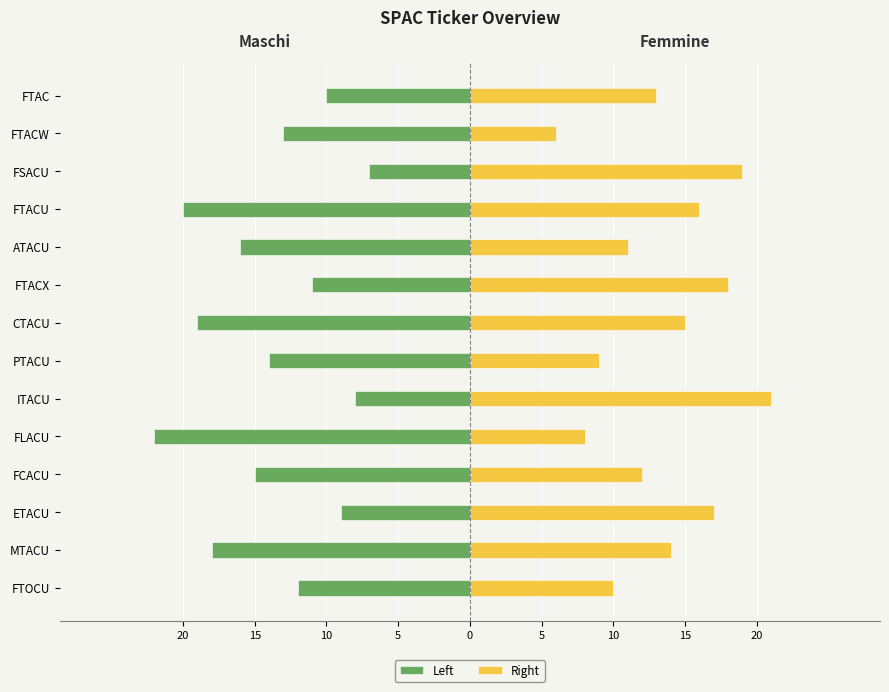

Which series has the largest range (max minus min)?

Left